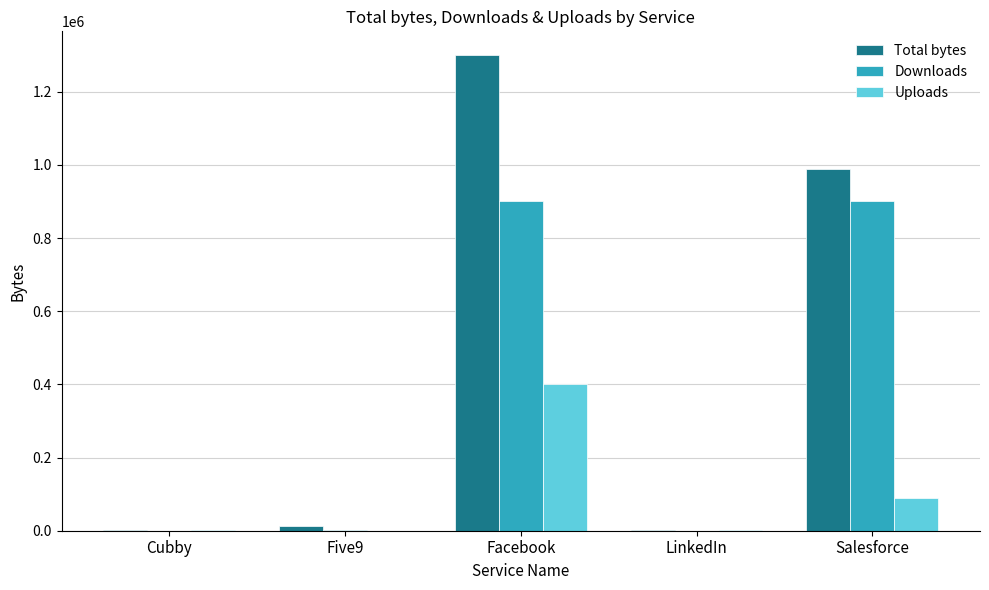

What is the greatest value displayed?

1300000